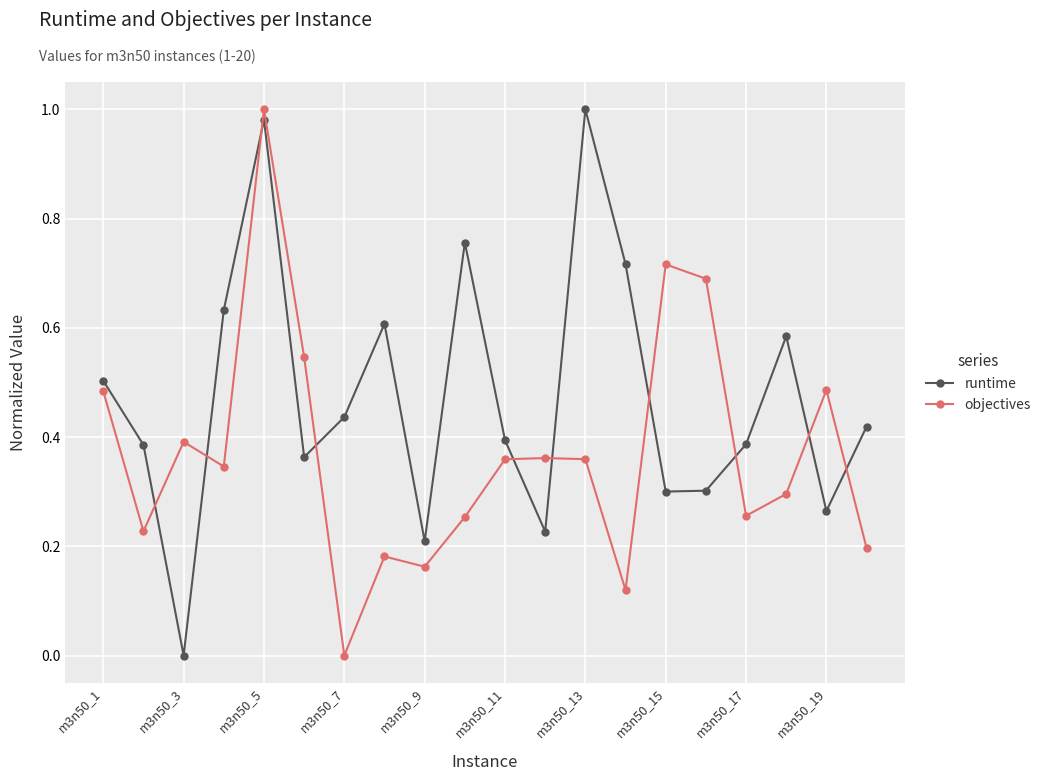

What is the sum of all runtime values?

9.5